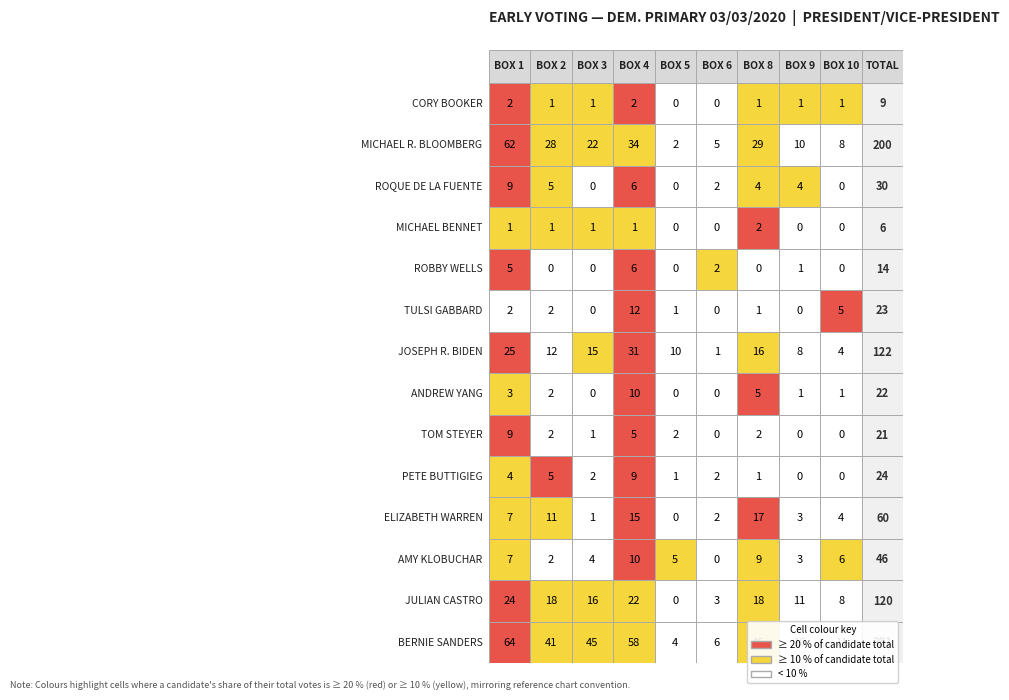

Reading left to right, what are all the values shown in this chart?

CORY BOOKER: 0=2	1=1	2=1	3=2	4=0	5=0	6=1	7=1	8=1
MICHAEL R. BLOOMBERG: 0=62	1=28	2=22	3=34	4=2	5=5	6=29	7=10	8=8
ROQUE DE LA FUENTE: 0=9	1=5	2=0	3=6	4=0	5=2	6=4	7=4	8=0
MICHAEL BENNET: 0=1	1=1	2=1	3=1	4=0	5=0	6=2	7=0	8=0
ROBBY WELLS: 0=5	1=0	2=0	3=6	4=0	5=2	6=0	7=1	8=0
TULSI GABBARD: 0=2	1=2	2=0	3=12	4=1	5=0	6=1	7=0	8=5
JOSEPH R. BIDEN: 0=25	1=12	2=15	3=31	4=10	5=1	6=16	7=8	8=4
ANDREW YANG: 0=3	1=2	2=0	3=10	4=0	5=0	6=5	7=1	8=1
TOM STEYER: 0=9	1=2	2=1	3=5	4=2	5=0	6=2	7=0	8=0
PETE BUTTIGIEG: 0=4	1=5	2=2	3=9	4=1	5=2	6=1	7=0	8=0
ELIZABETH WARREN: 0=7	1=11	2=1	3=15	4=0	5=2	6=17	7=3	8=4
AMY KLOBUCHAR: 0=7	1=2	2=4	3=10	4=5	5=0	6=9	7=3	8=6
JULIAN CASTRO: 0=24	1=18	2=16	3=22	4=0	5=3	6=18	7=11	8=8
BERNIE SANDERS: 0=64	1=41	2=45	3=58	4=4	5=6	6=46	7=16	8=11